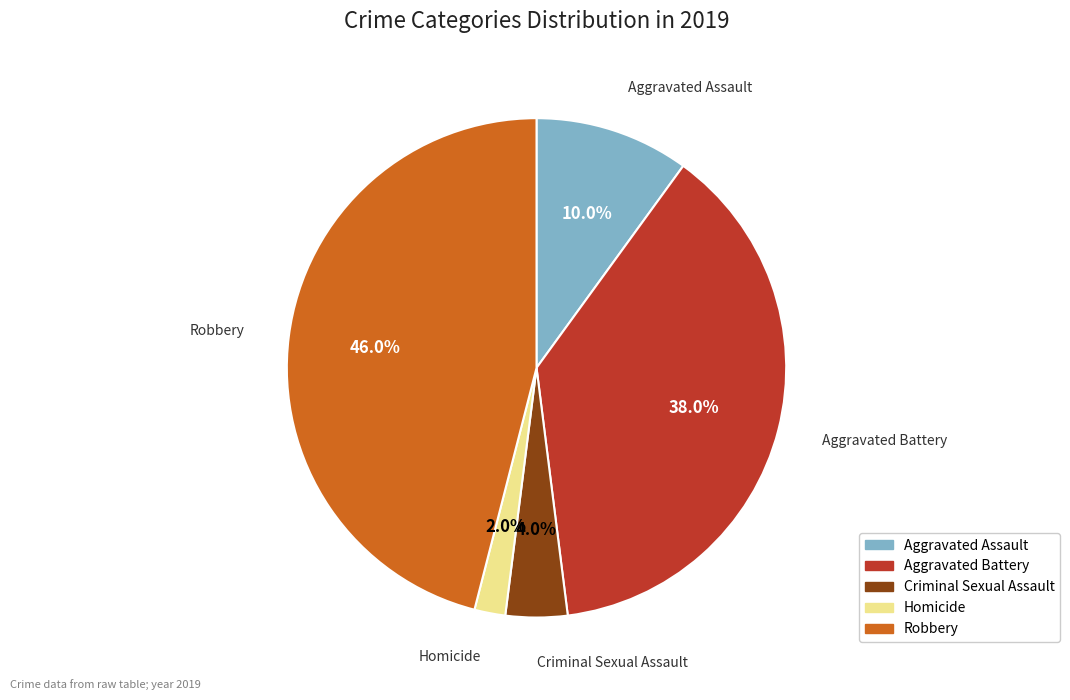

Which category has the smallest portion of the pie?

Homicide